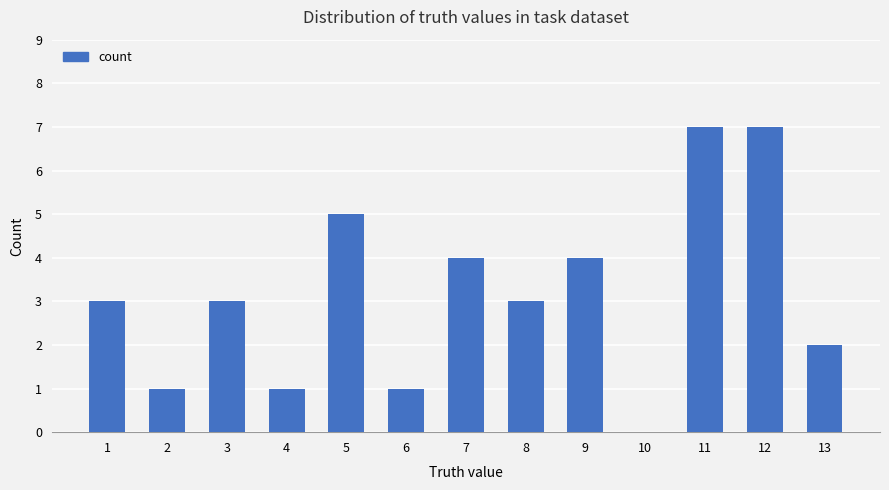

What is the maximum value shown in the chart?

7